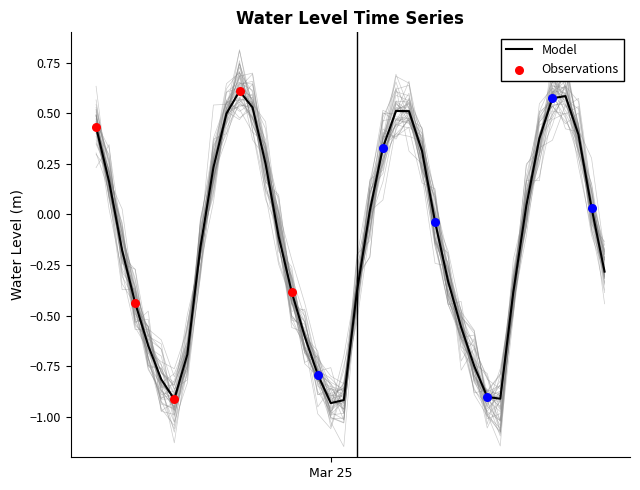

Between 2024-03-24 13:00:00 and 2024-03-24 15:00:00, which is larger?

2024-03-24 15:00:00